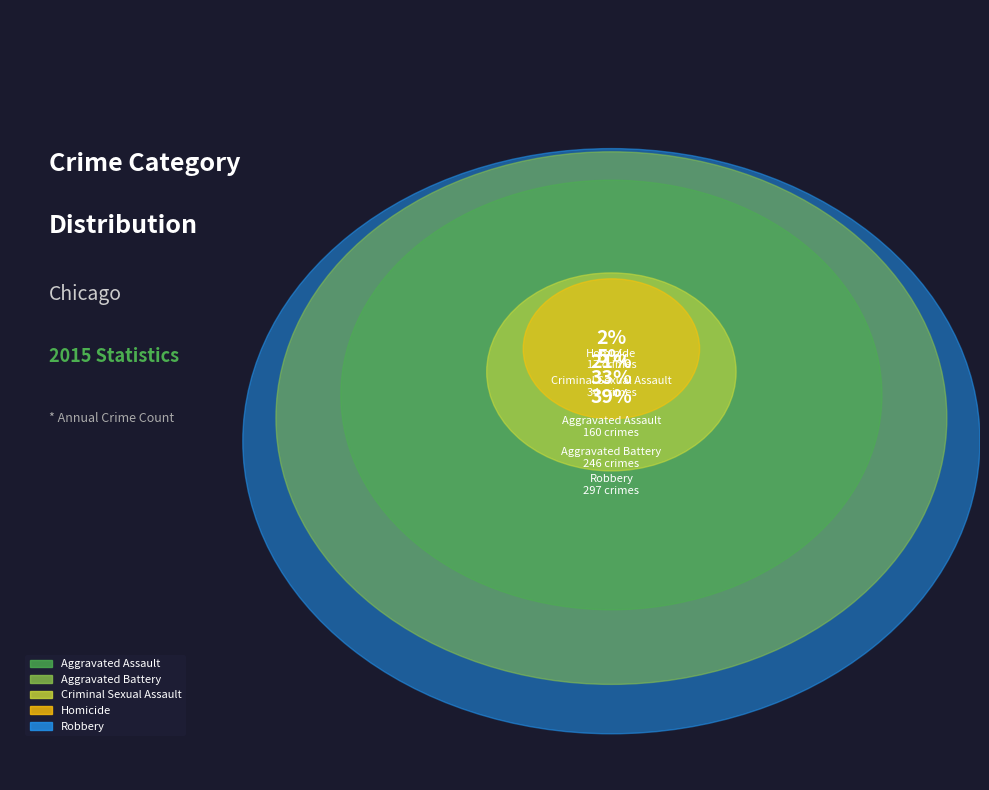

To the nearest percent, what percentage of the pie is Criminal Sexual Assault?

5%